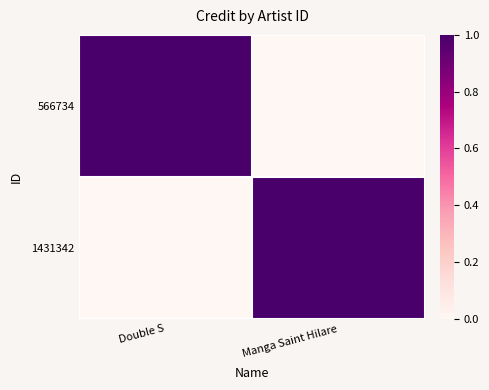

Which label corresponds to the largest value in the chart?

Double S